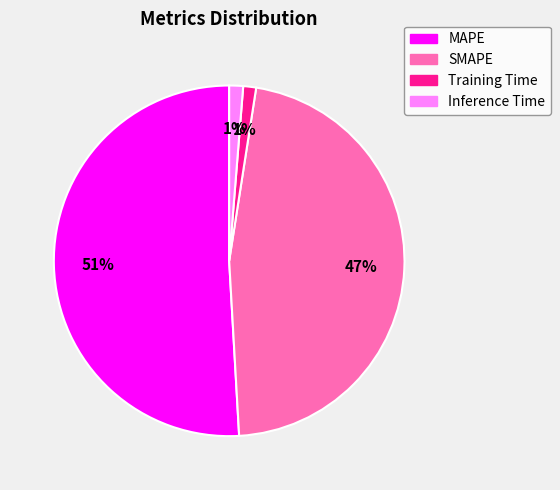

Is SMAPE the majority of the pie?

No